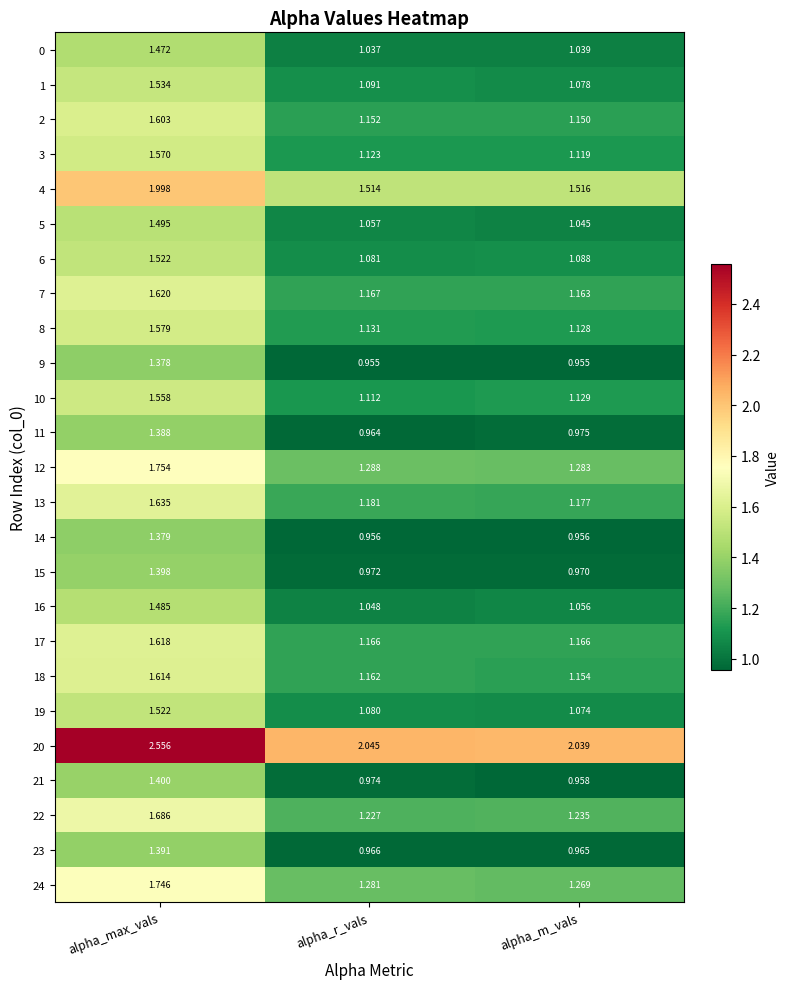

Where is 3 nearest to the value 1?

alpha_m_vals